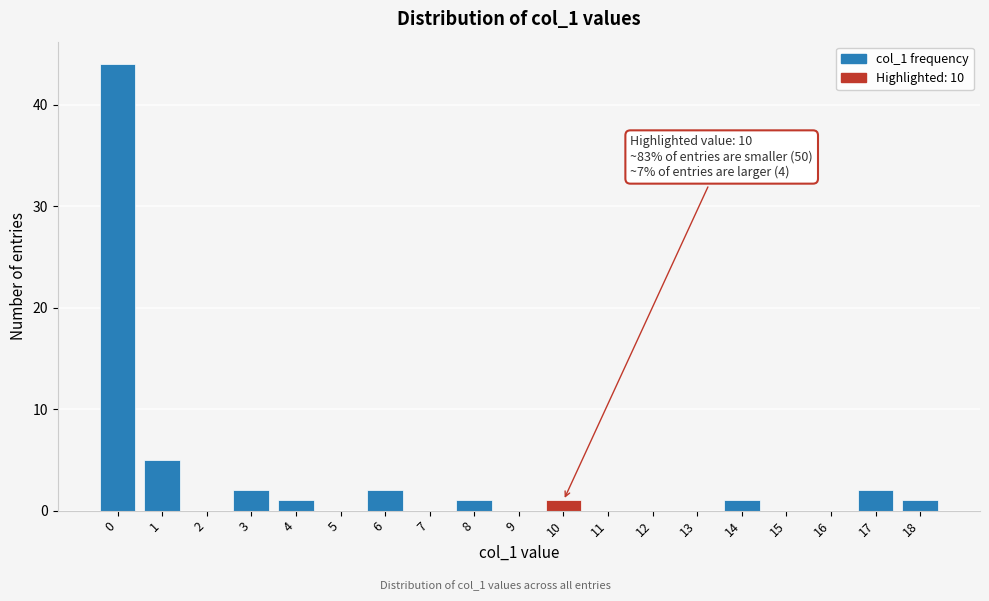

Reading left to right, transcribe all the data shown in this chart.

0=44	1=5	2=0	3=2	4=1	5=0	6=2	7=0	8=1	9=0	10=1	11=0	12=0	13=0	14=1	15=0	16=0	17=2	18=1